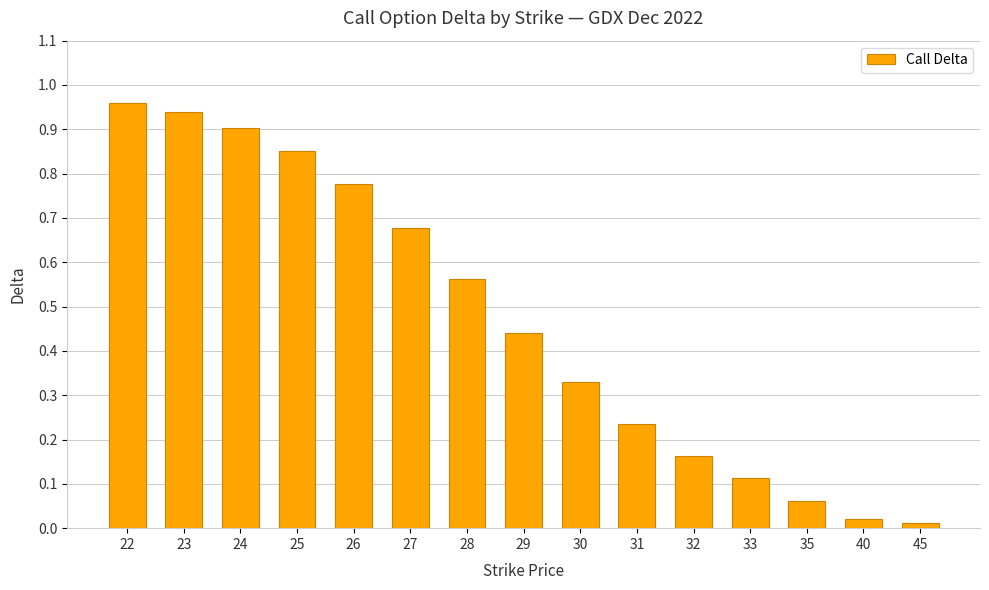

Which has a higher value, 22 or 26?

22